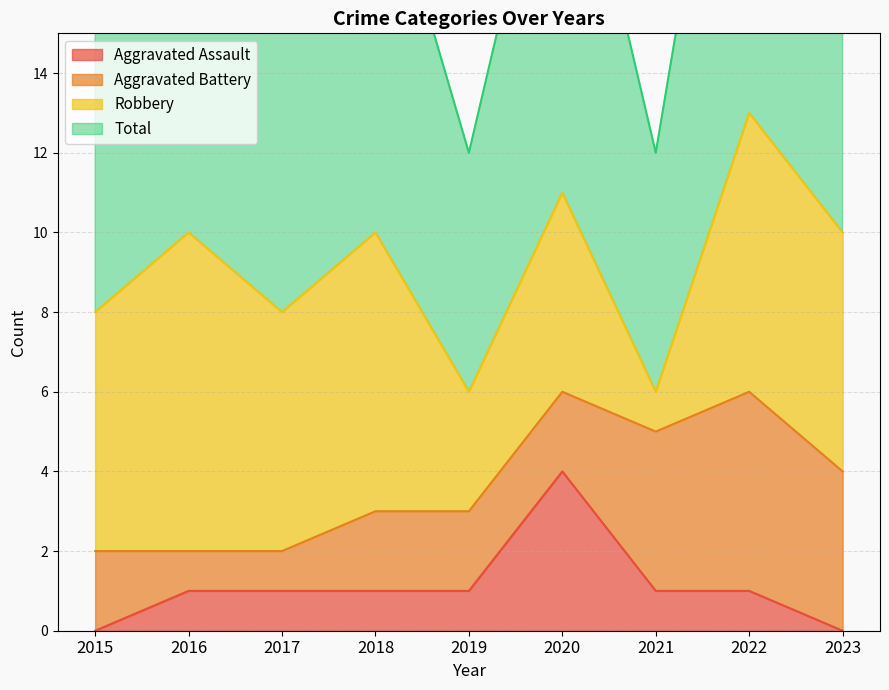

True or false: Aggravated Assault has a value of 2 at 2023.

False